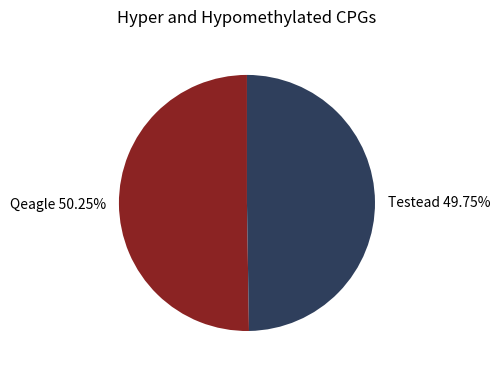

Is it true that Qeagle is 50% of the pie?

True